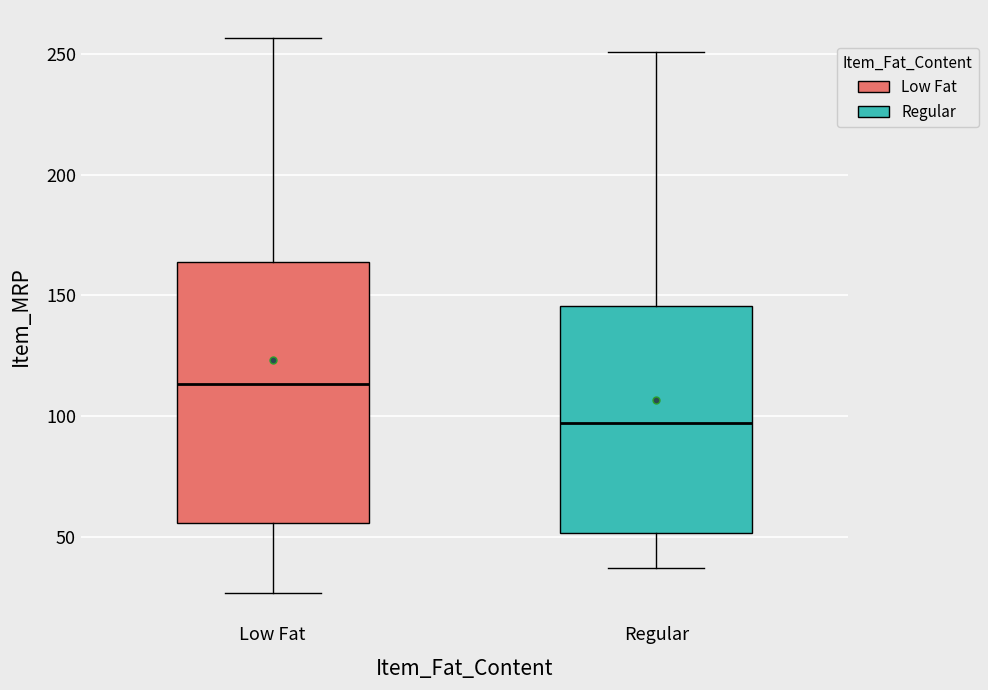

Comparing the boxes themselves (not the whiskers), which one is the tallest?

Low Fat